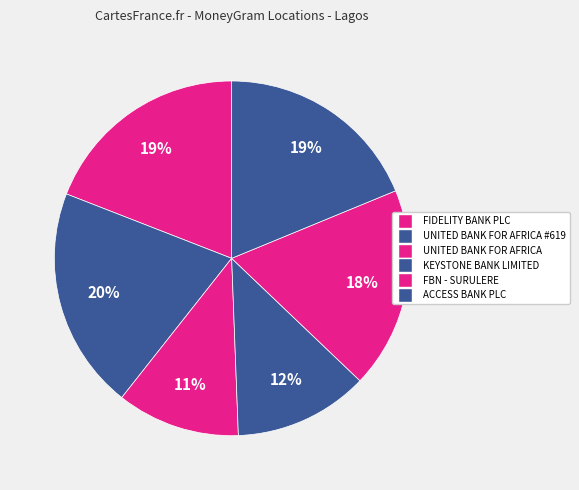

True or false: FIDELITY BANK PLC accounts for 19% of the total.

True